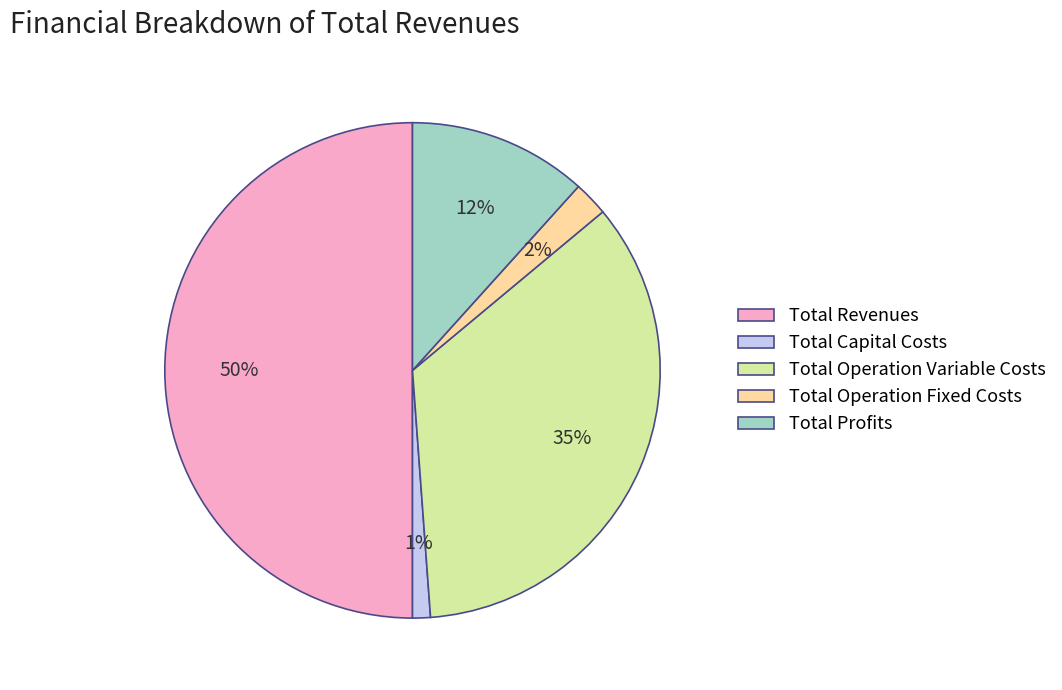

Is the sum of Total Capital Costs and Total Revenues greater than half?

Yes